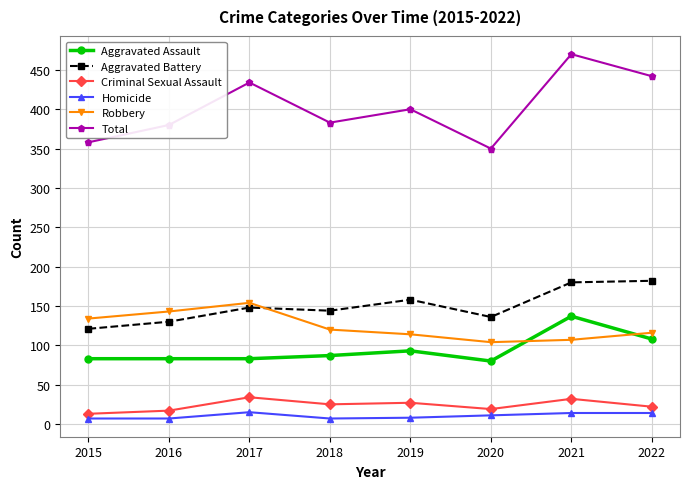

Which series has the largest total across all categories?

Total